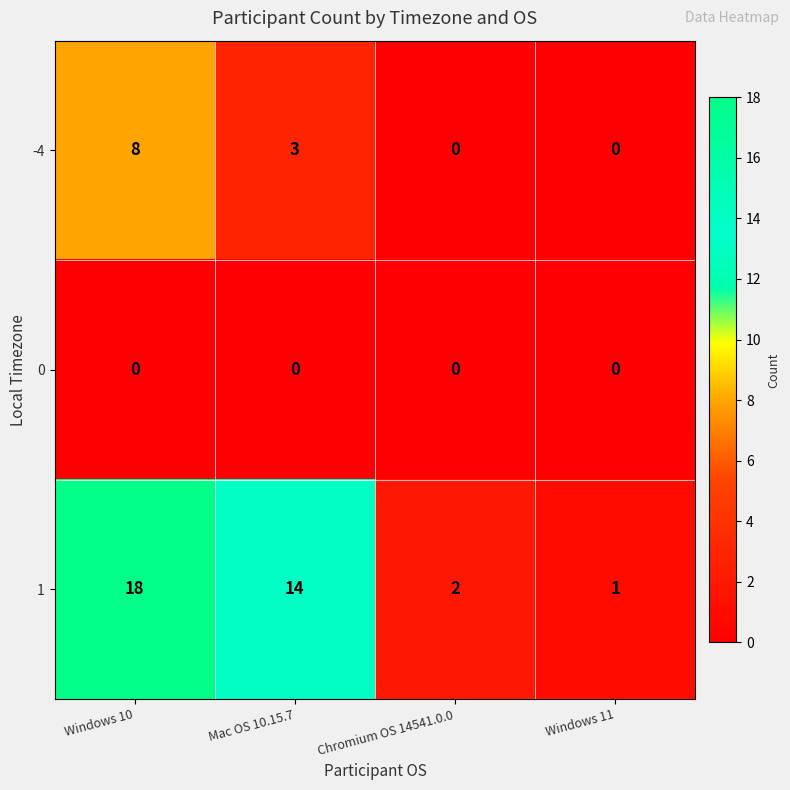

What is the difference between the maximum and second lowest values in the -4 series?

8